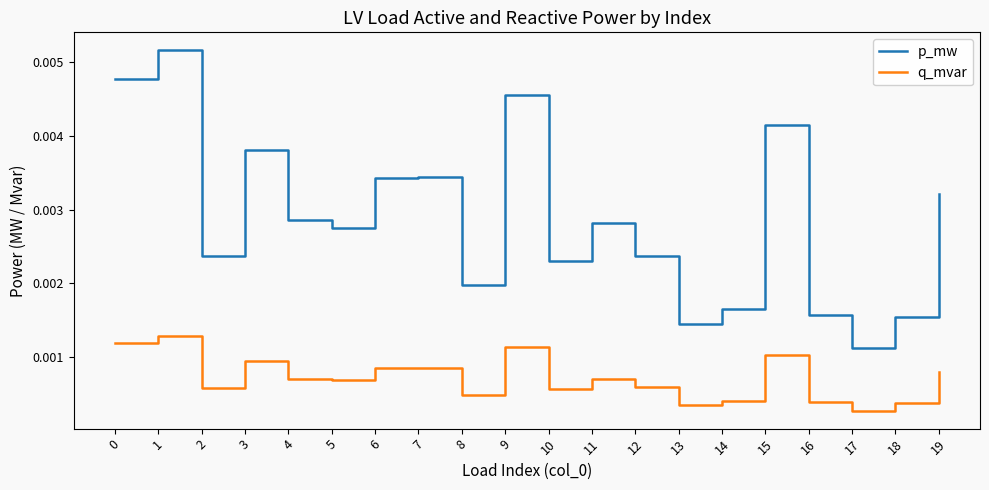

Which series has the largest range (max minus min)?

p_mw